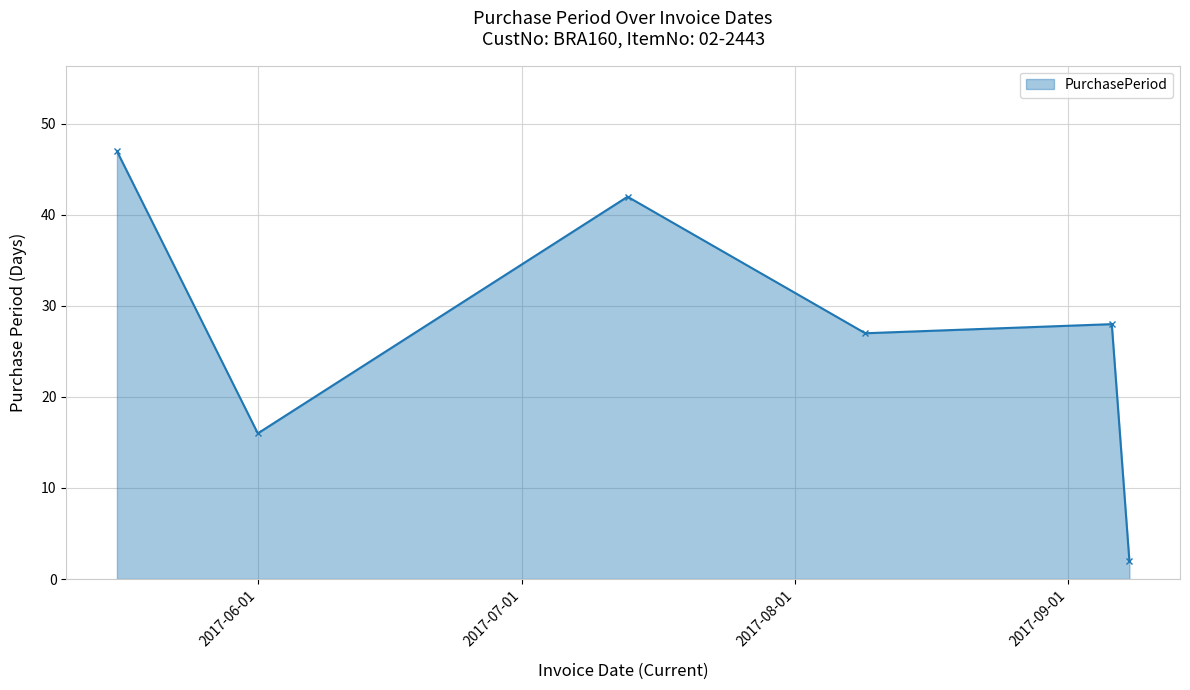

What is the minimum value shown in the chart?

2